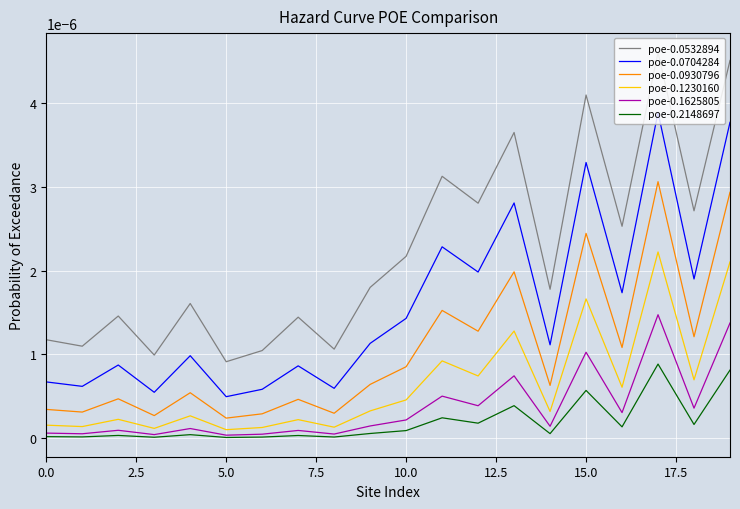

True or false: poe-0.0704284 and poe-0.2148697 intersect in this chart.

False